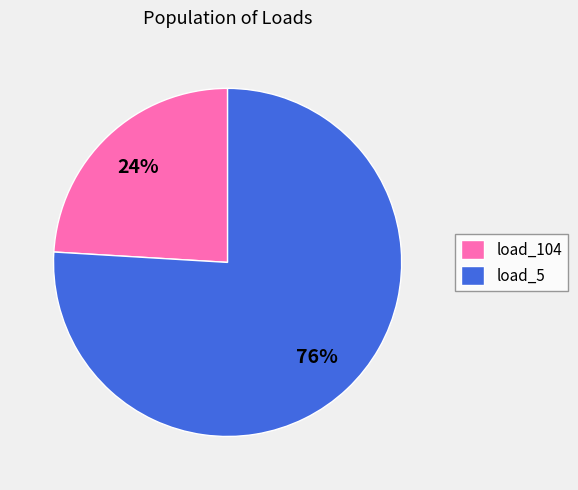

Is there any slice that represents more than half of the pie?

Yes